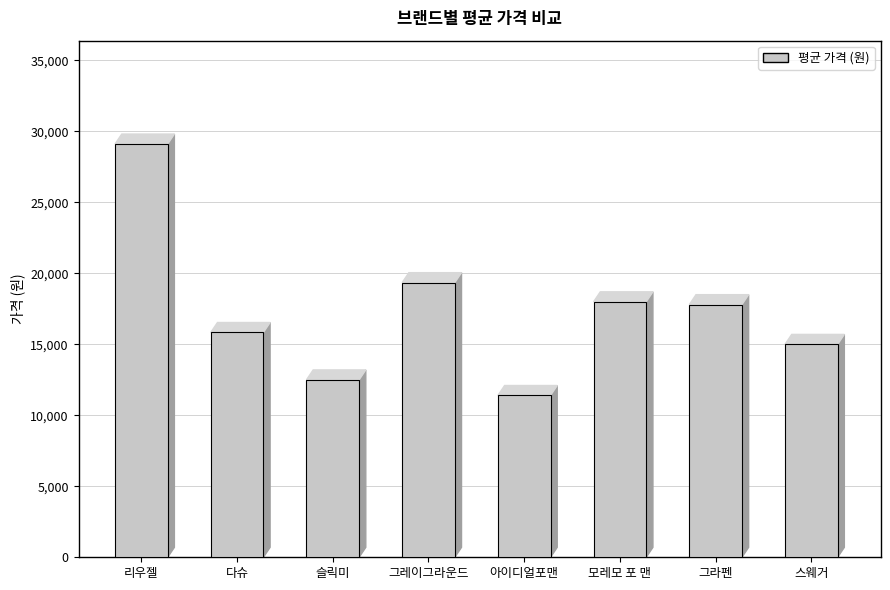

What is the minimum value shown in the chart?

11400